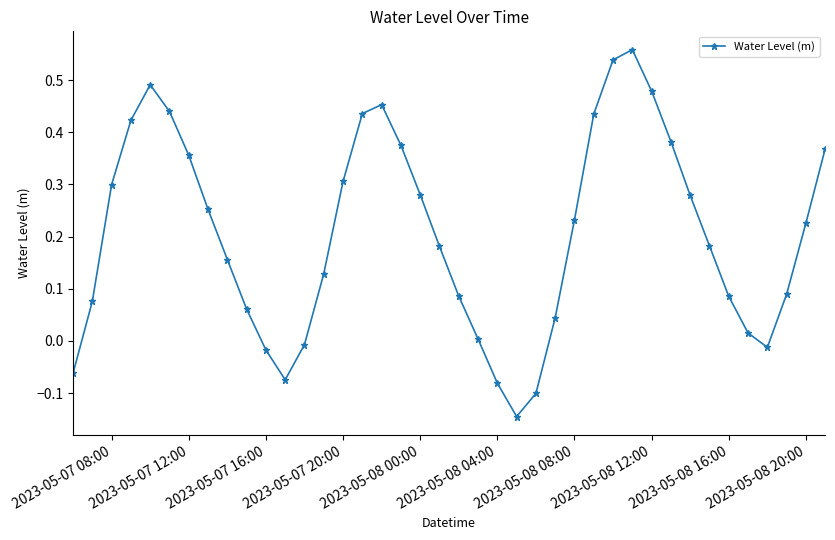

True or false: there are more than 2 points higher than both neighbors.

True